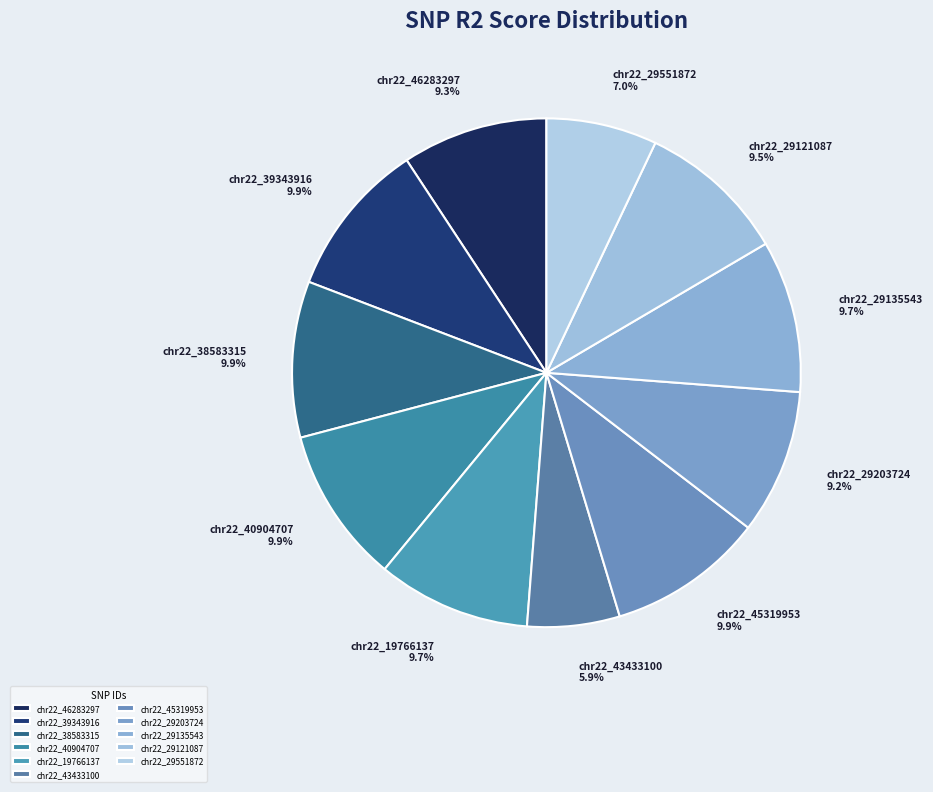

What is the smallest slice in the pie chart?

chr22_43433100